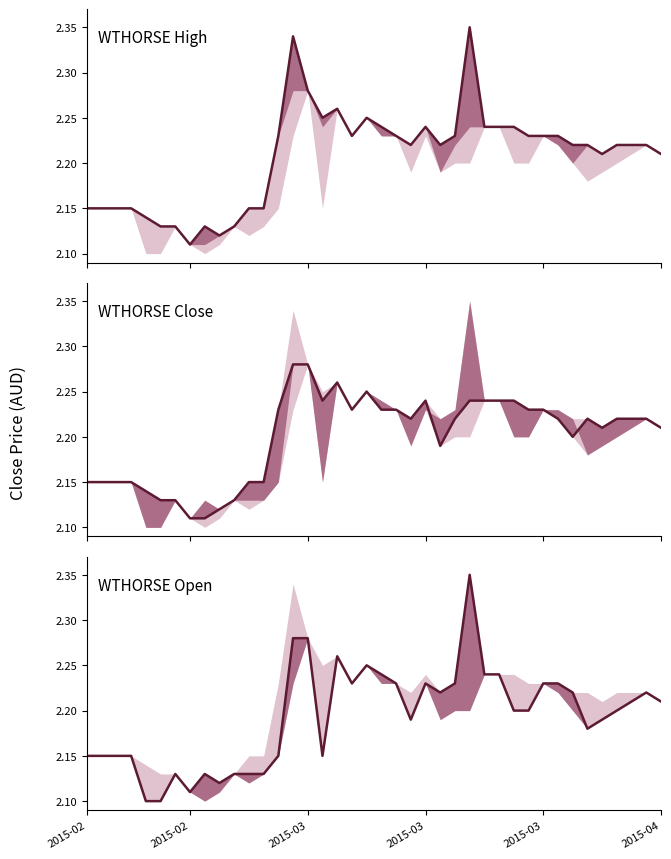

The WTHORSE Open series shows 2.2 at 35. True or false?

True